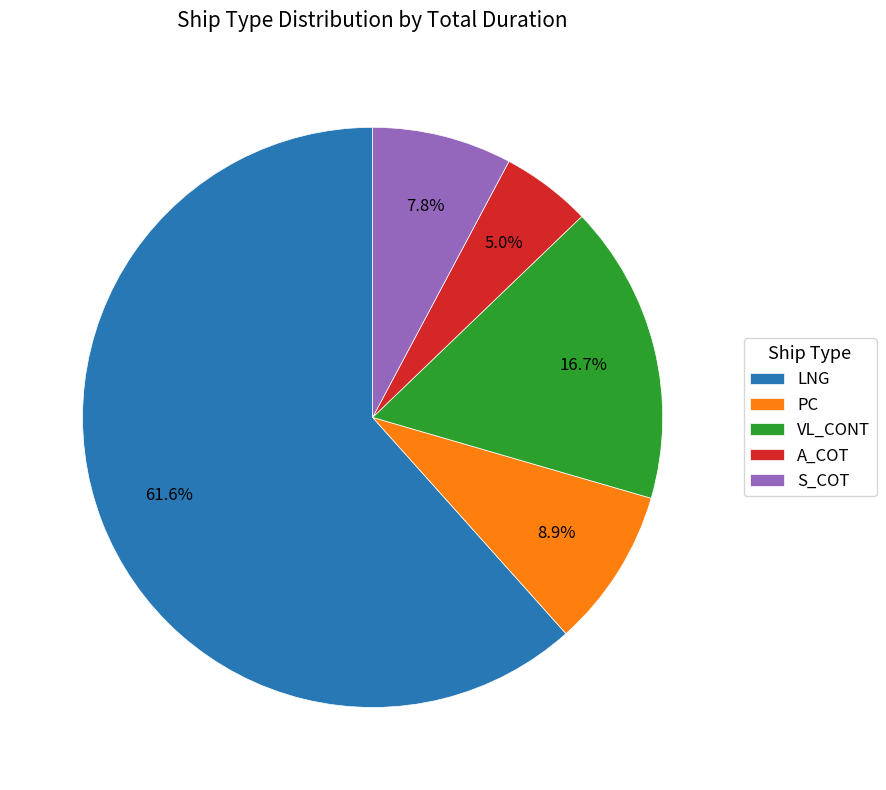

Rank the categories by value from lowest to highest.

A_COT, S_COT, PC, VL_CONT, LNG